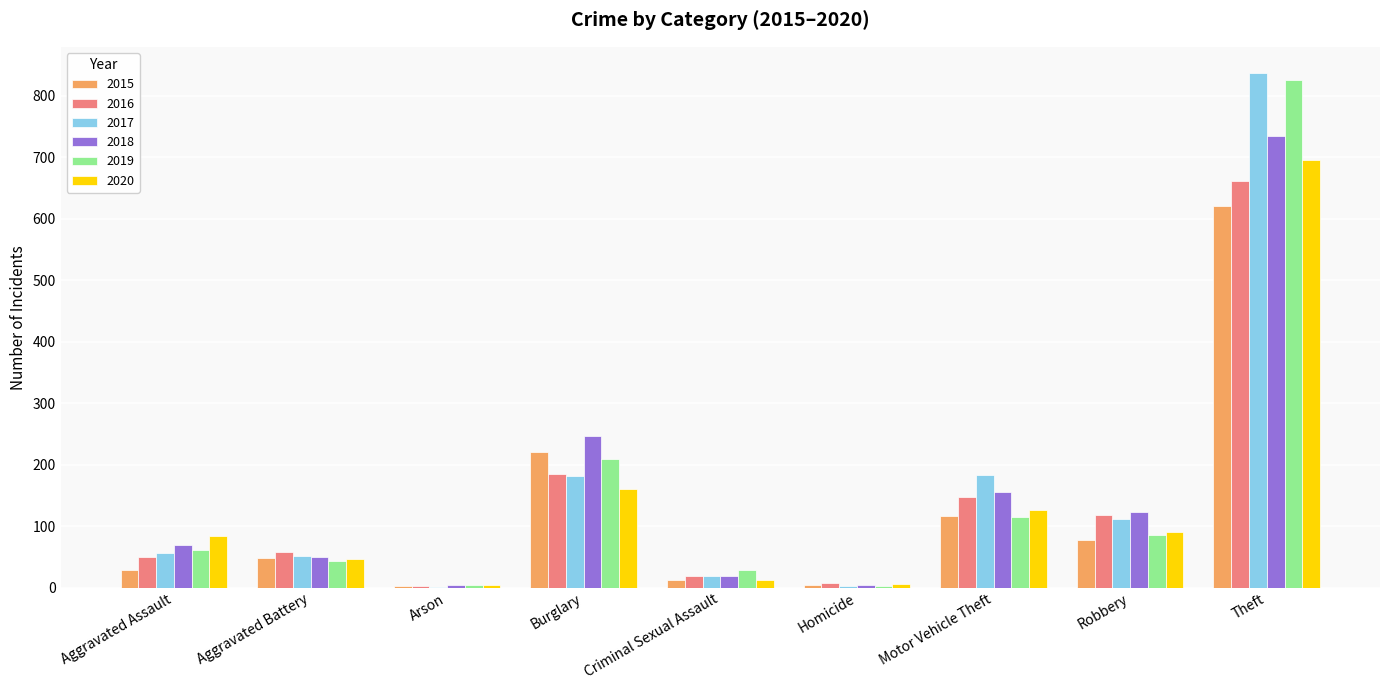

At which category is the sum across all series the highest?

Theft